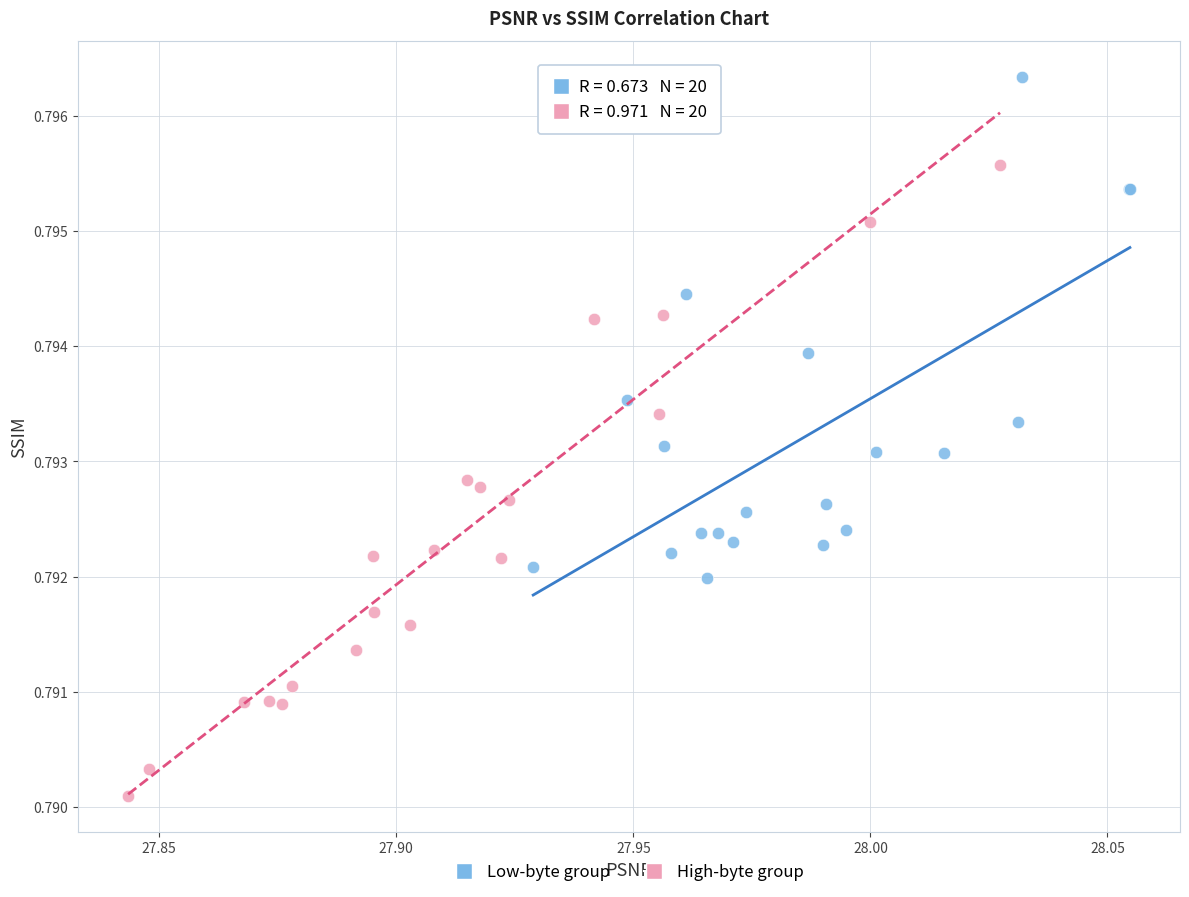

Which series reaches the minimum Y coordinate?

High-byte group